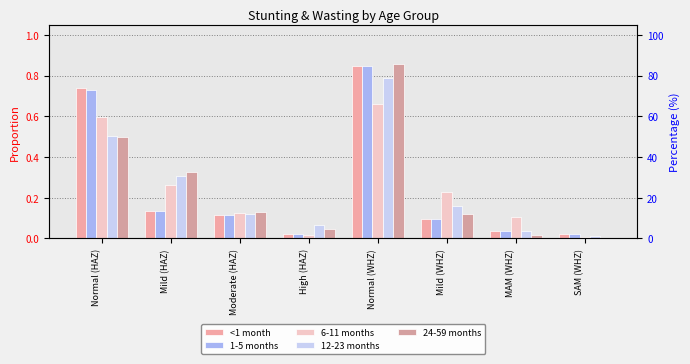

What is the maximum value for 6-11 months?

0.7